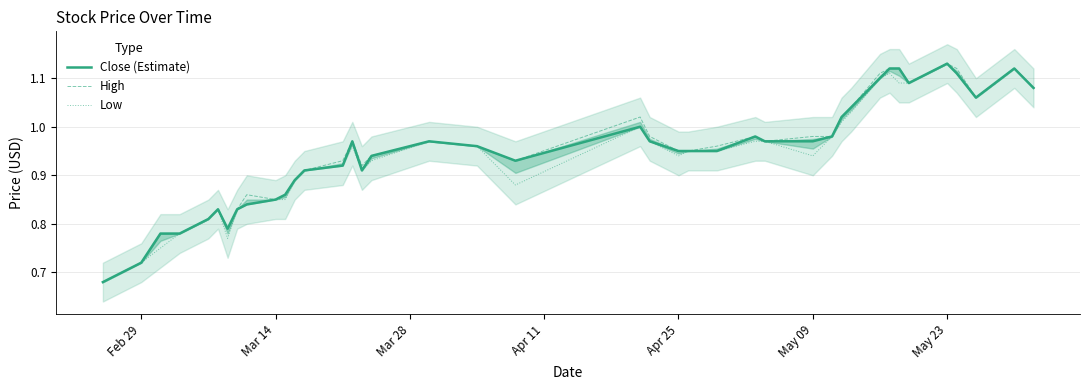

The Low series shows 1.1 at Feb 29. True or false?

False